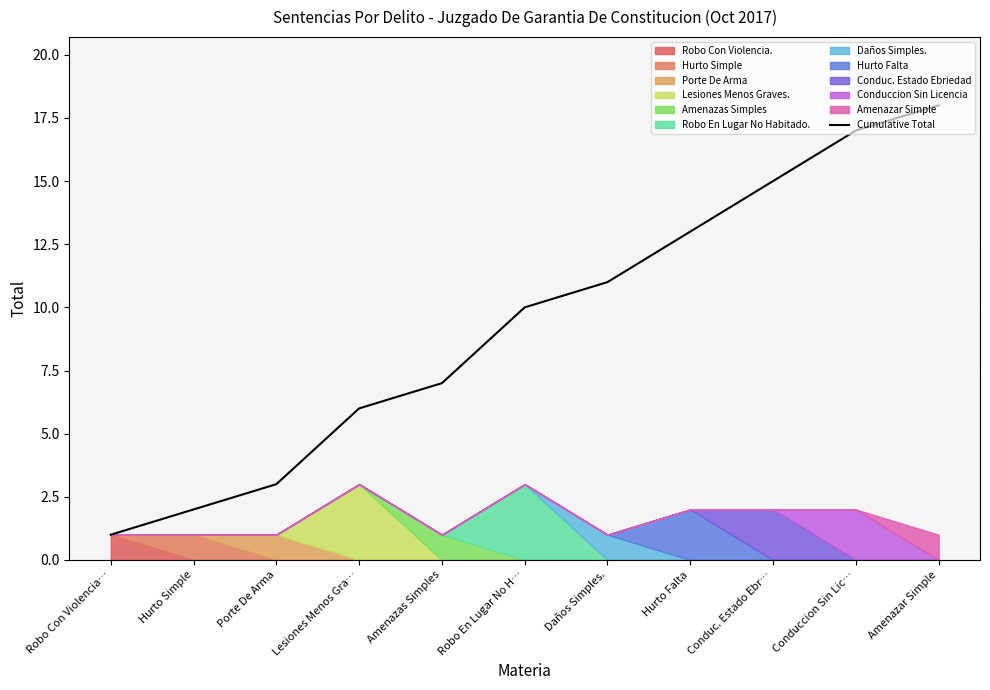

What is the ratio of the value at Robo En Lugar No H… to the value at Hurto Simple?

5.0